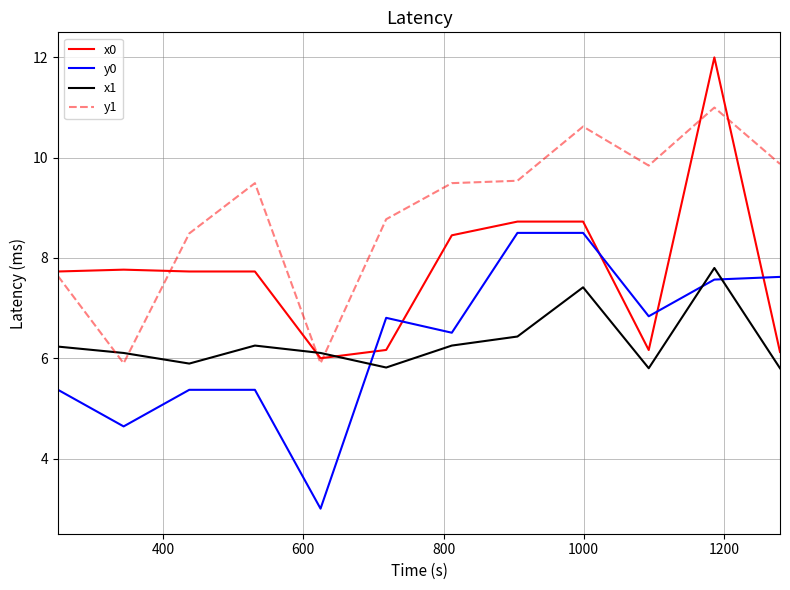

What is the difference between the maximum and second lowest values in the x0 series?

5.9